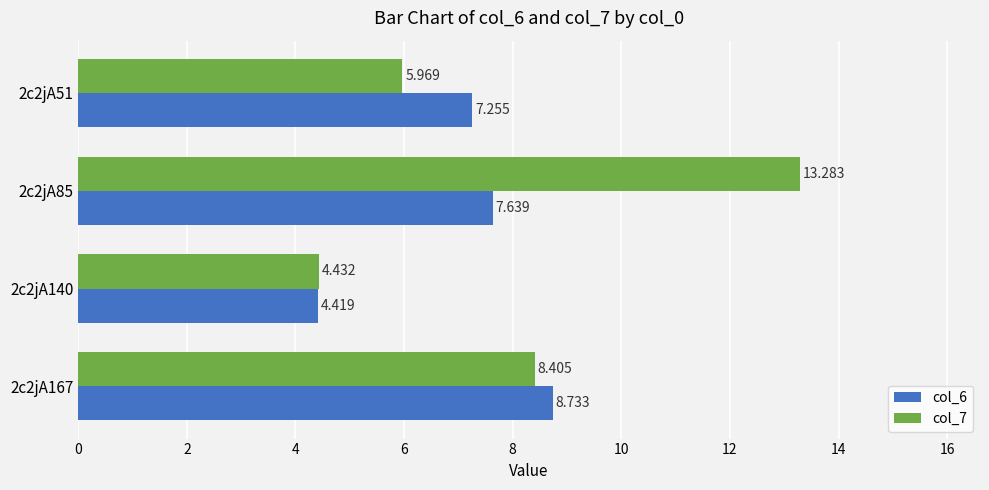

Is the value of col_7 at 2c2jA140 greater than the value of col_6 at 2c2jA85?

No